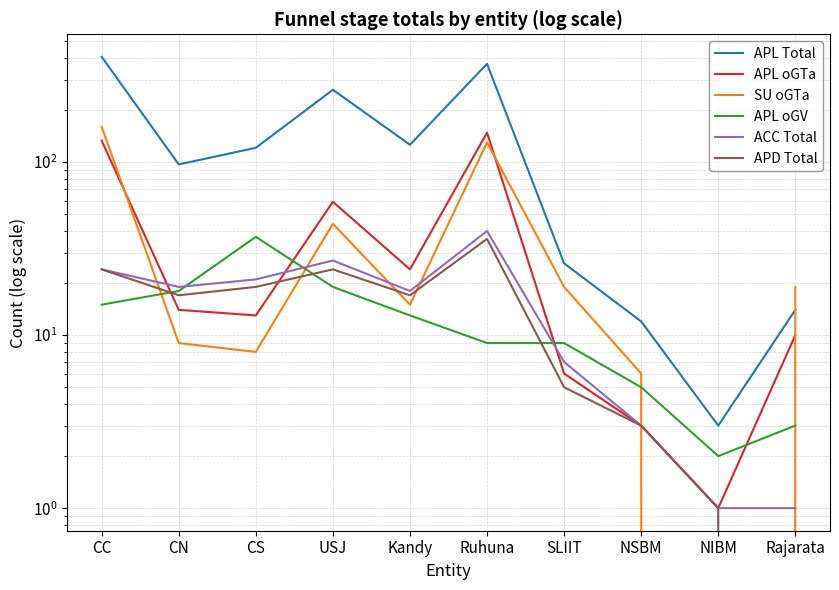

At how many categories does at least one series exceed 302?

2